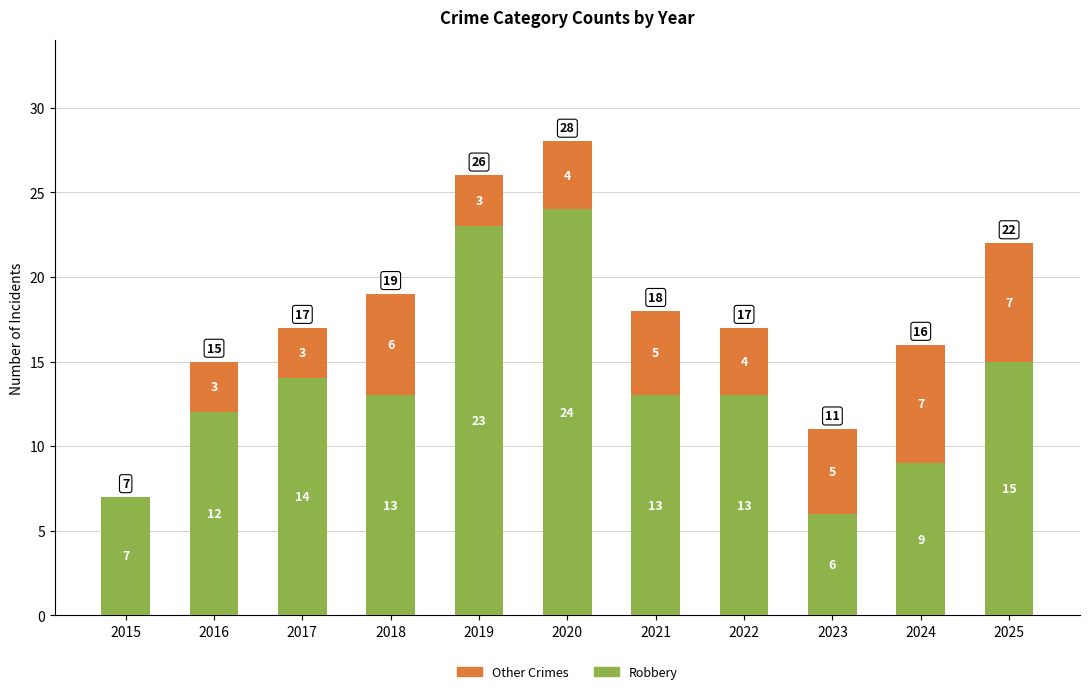

What is the total value across all series at 2023?

11